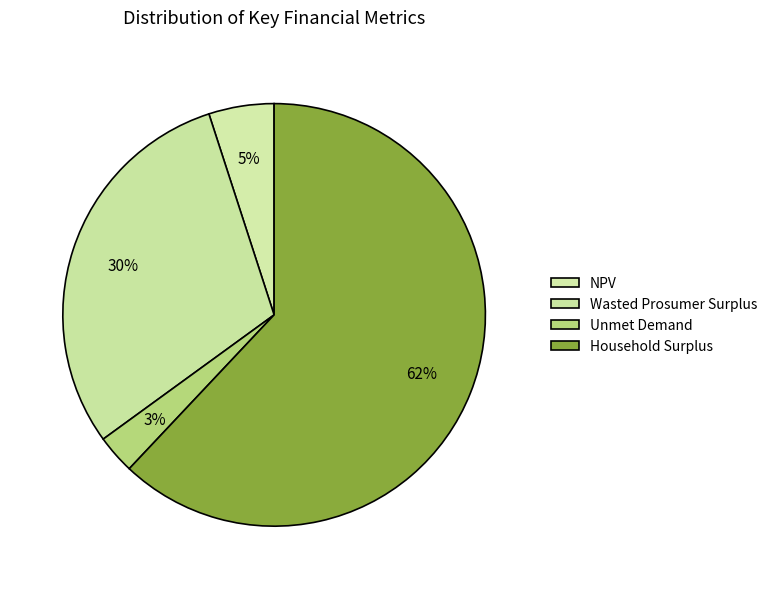

Is it true that Wasted Prosumer Surplus is 30% of the pie?

True